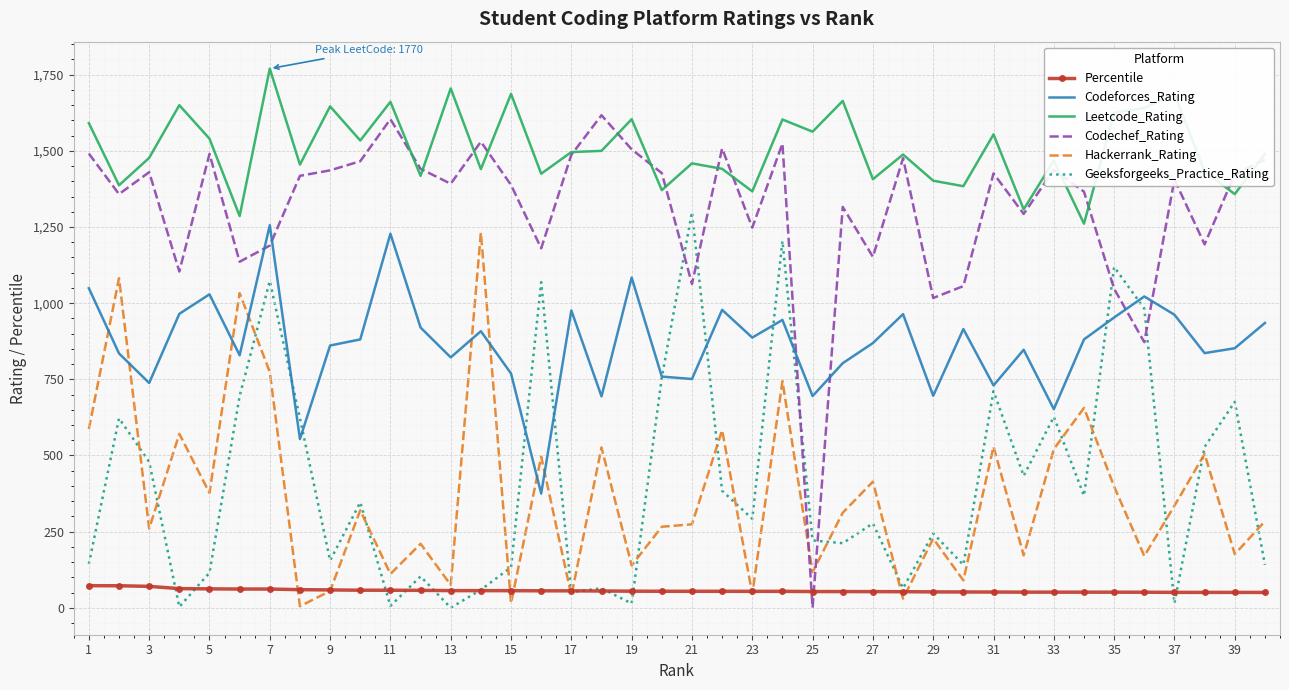

Which series has the widest spread of values?

Codechef_Rating